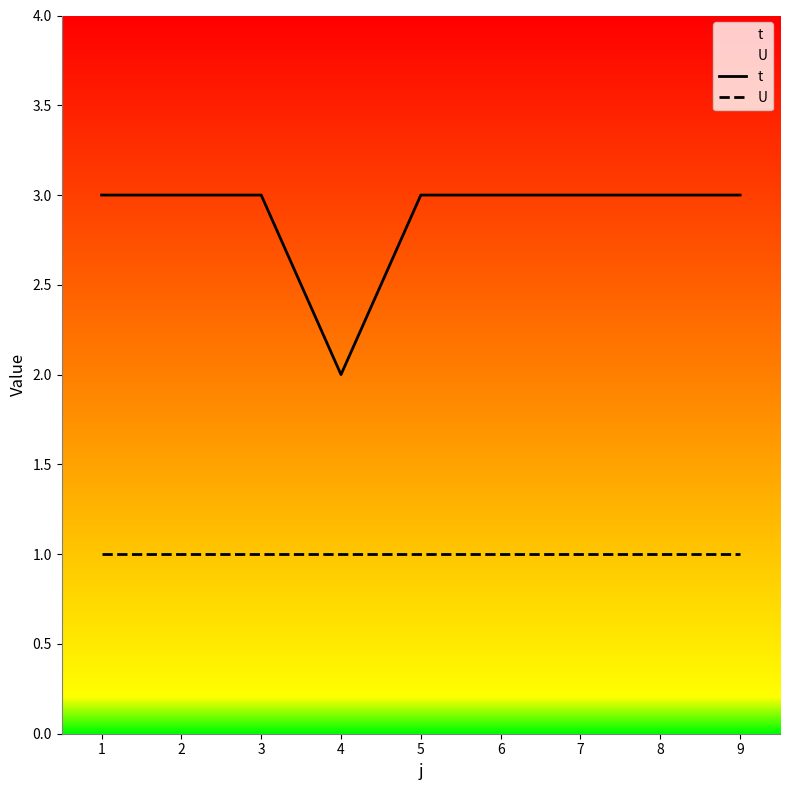

What is the average value of the U series?

1